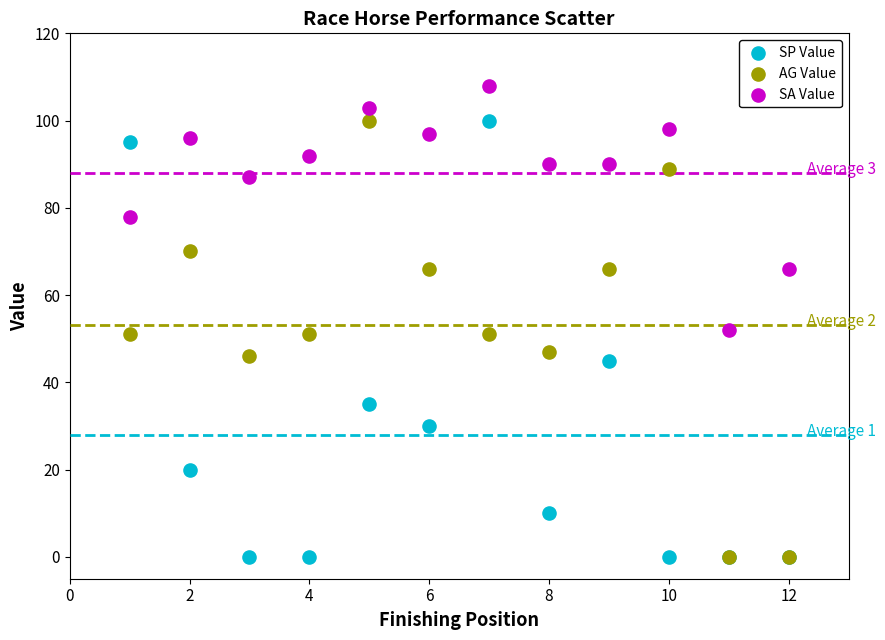

In the SA Value series, what Y value is closest to 80?

78